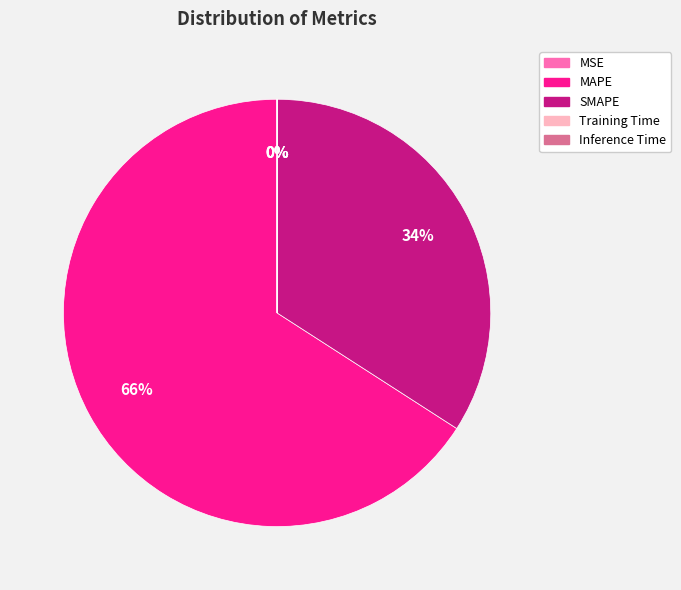

Which category has the biggest portion of the pie?

MAPE